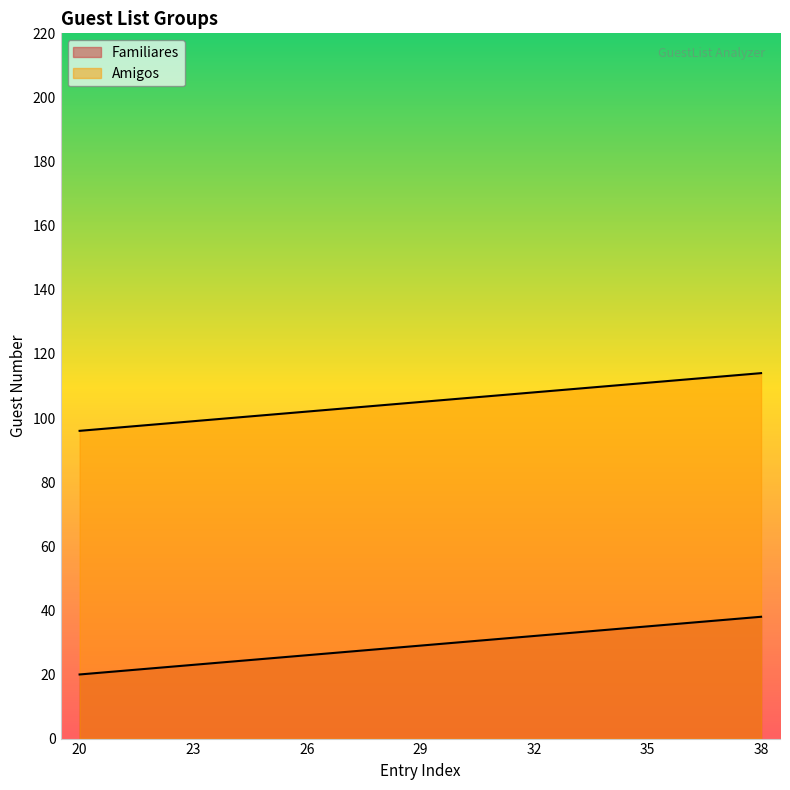

True or false: Amigos and Familiares intersect in this chart.

False